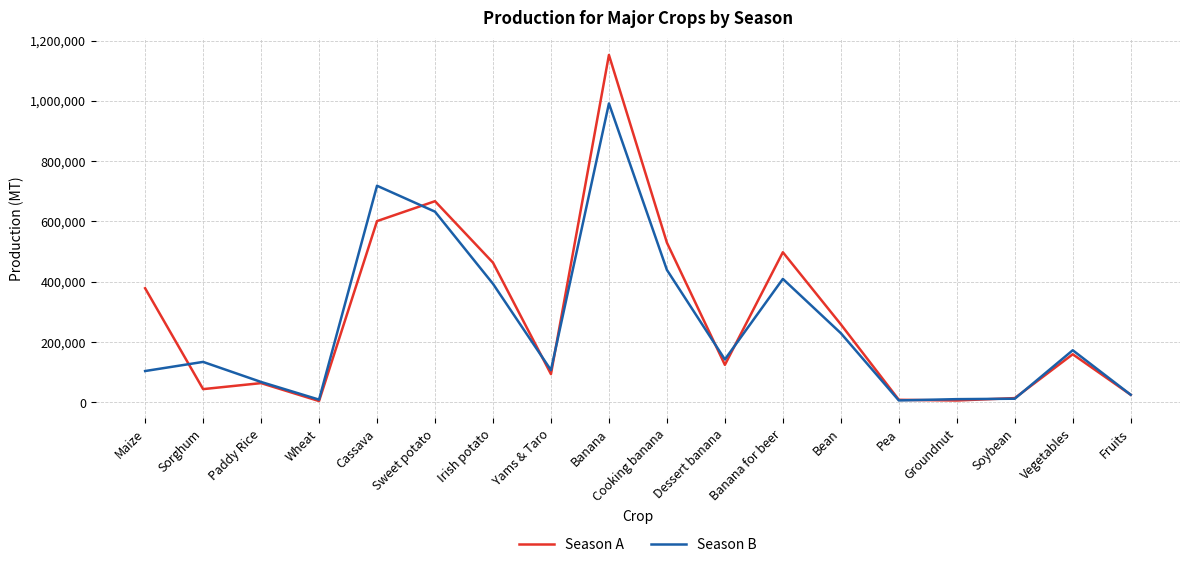

Between Yams & Taro and Banana, which series saw the biggest shift?

Season A